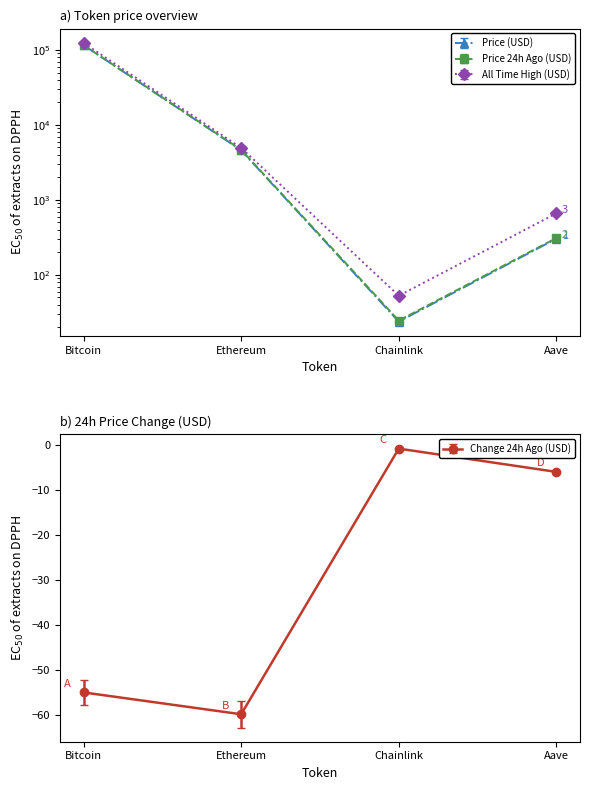

What is the difference between the second highest and minimum values in the allTimeHigh series?

4942.3